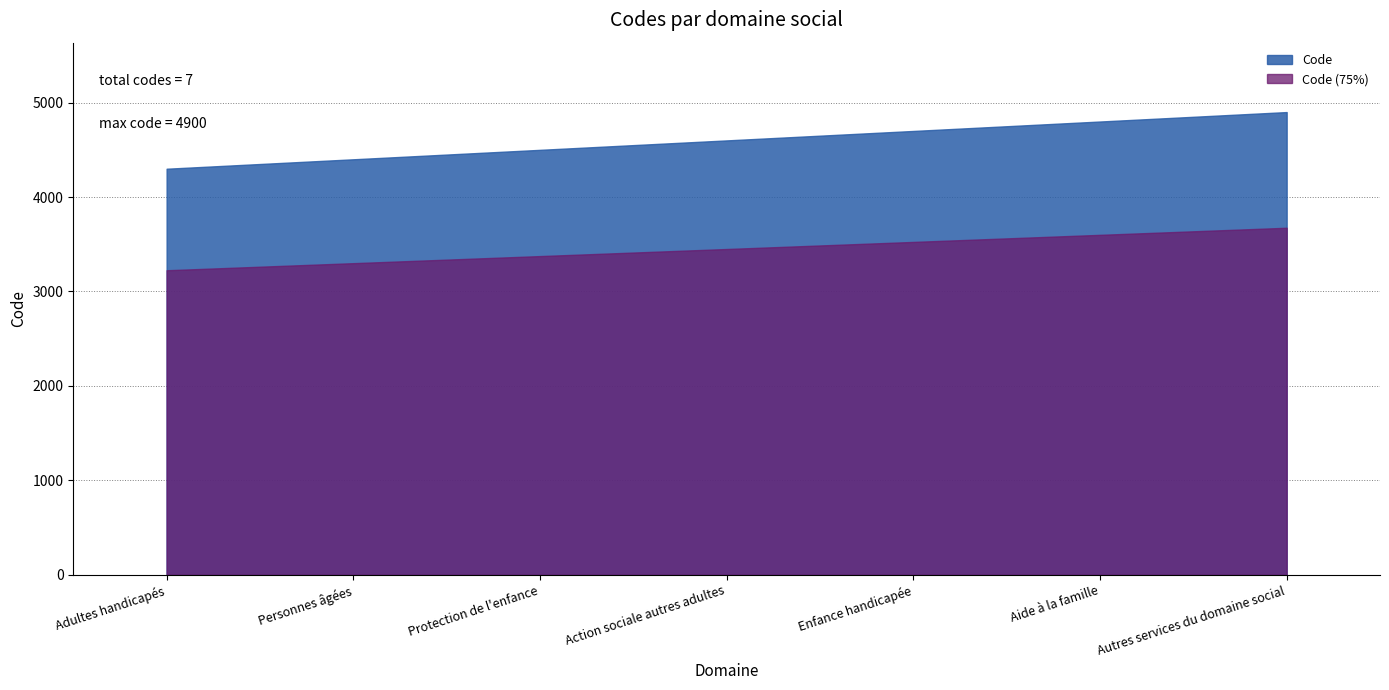

Reading right to left, what are all the values shown in this chart?

4900	4800	4700	4600	4500	4400	4300